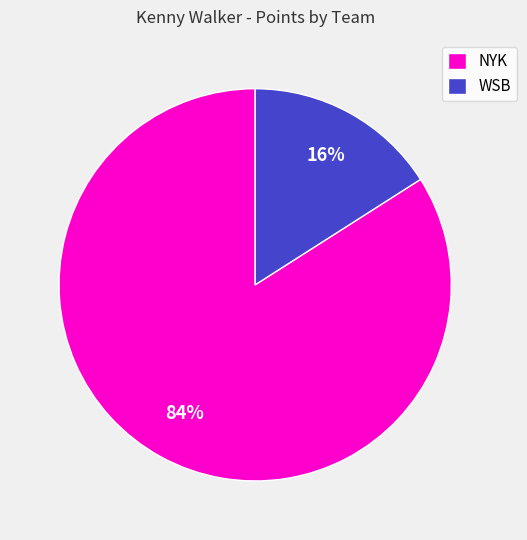

What percentage is the WSB slice, to the nearest percent?

16%